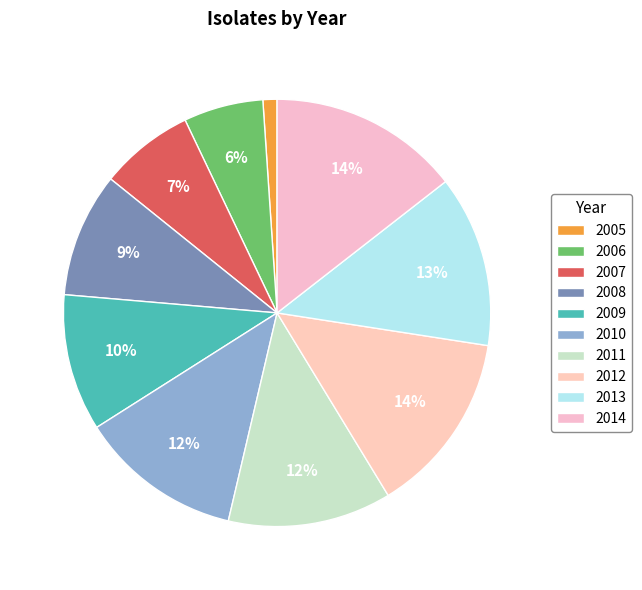

To the nearest percent, what percentage of the pie is 2006?

6%